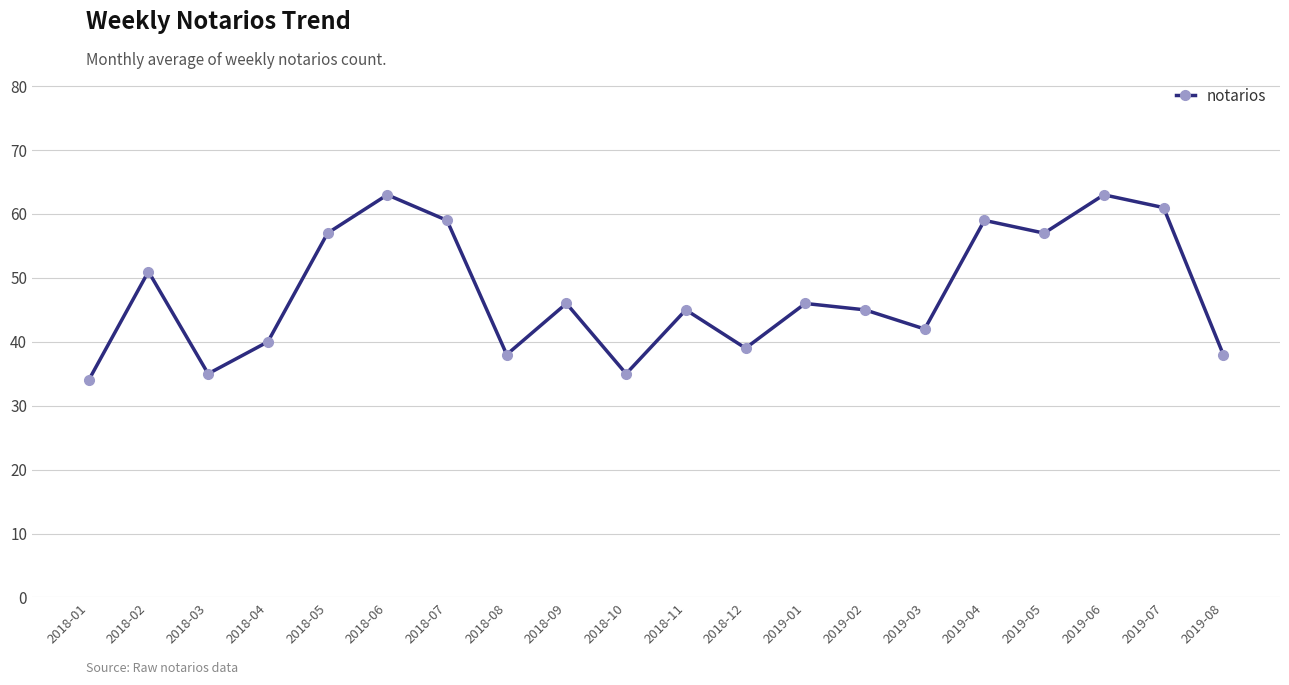

What is the difference between the second highest and second lowest values?

28